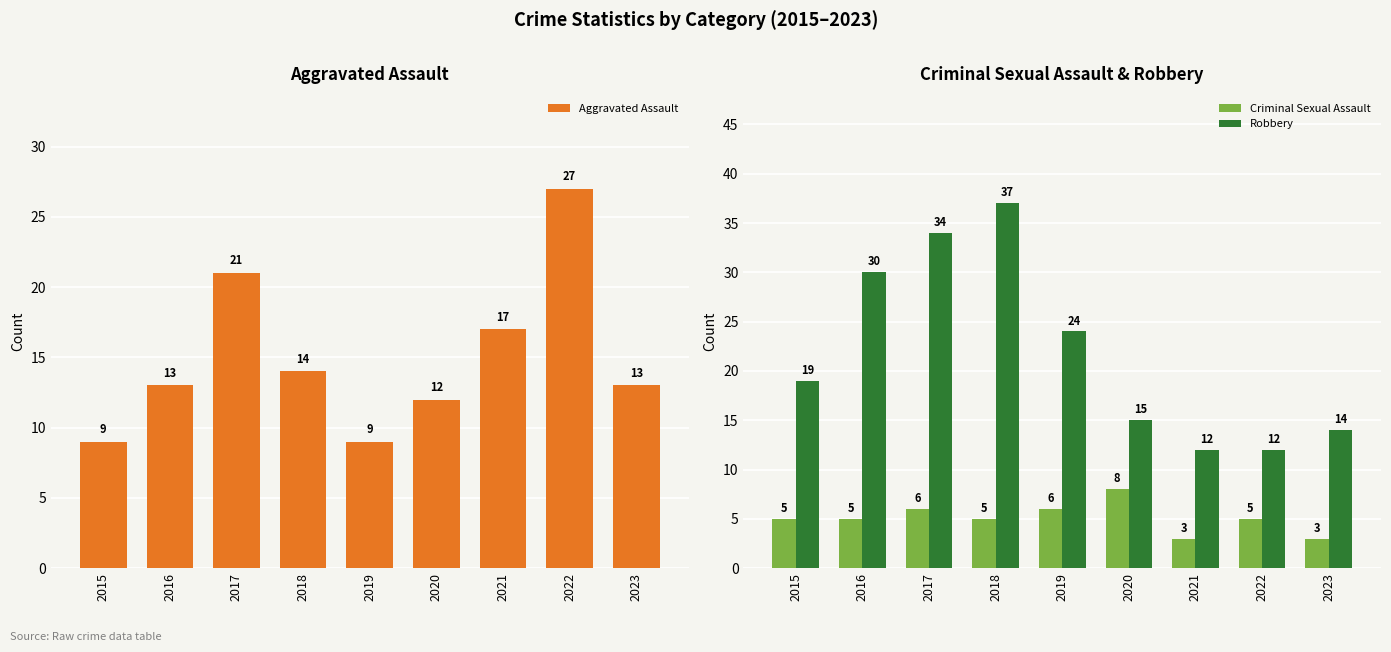

Are the bars grouped side by side (vs. stacked)?

Yes